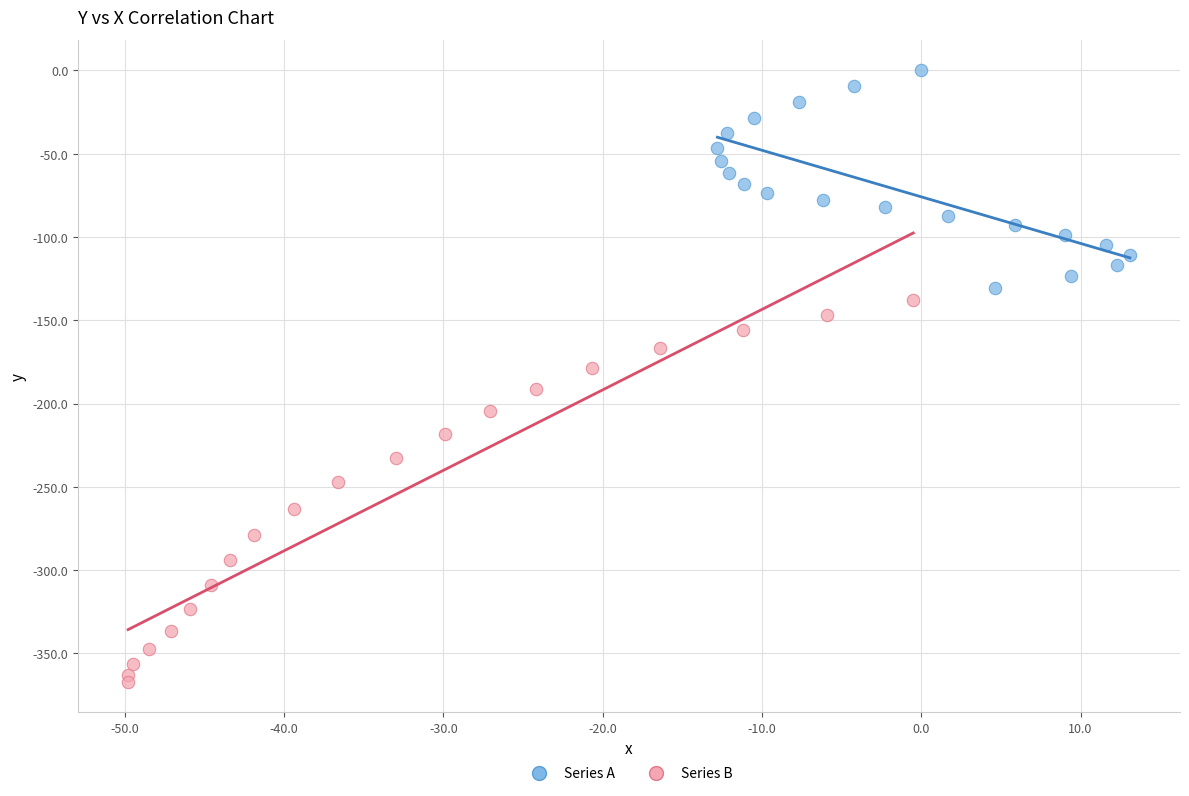

Which series has the largest Y range (max minus min)?

Series B